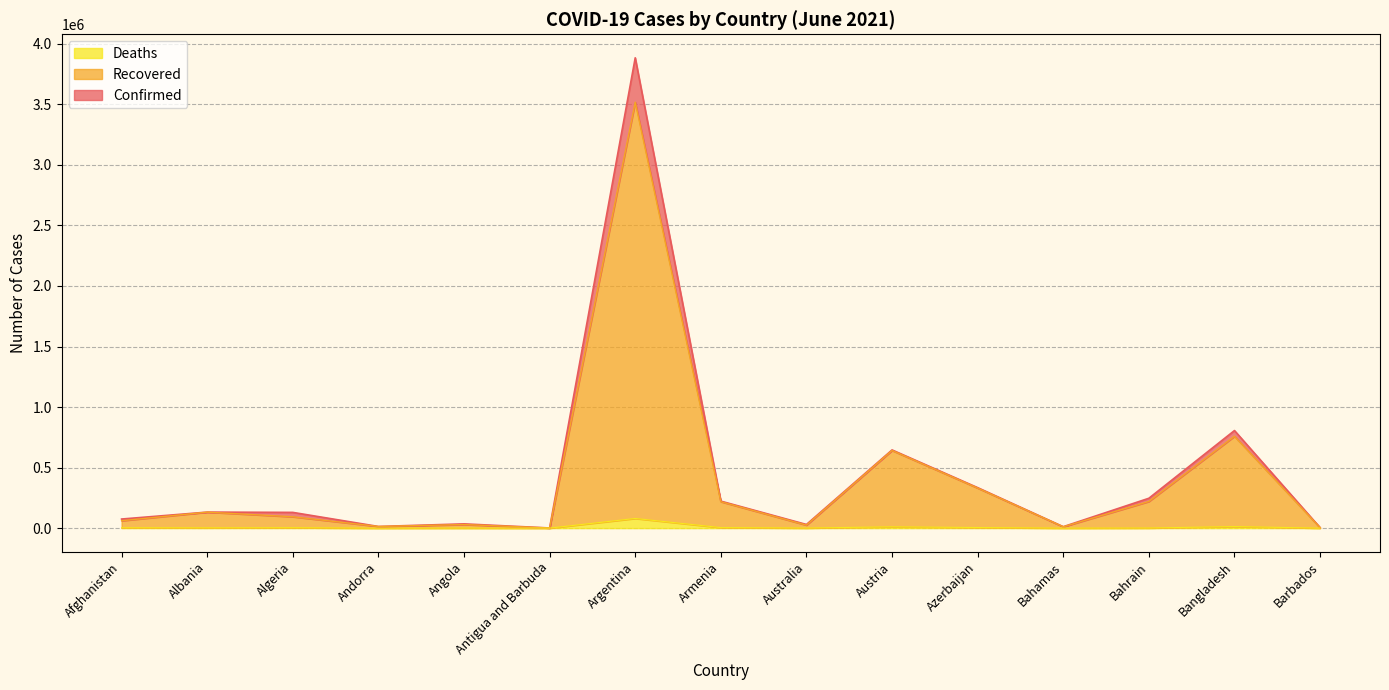

True or false: Confirmed and Deaths cross at least once.

False